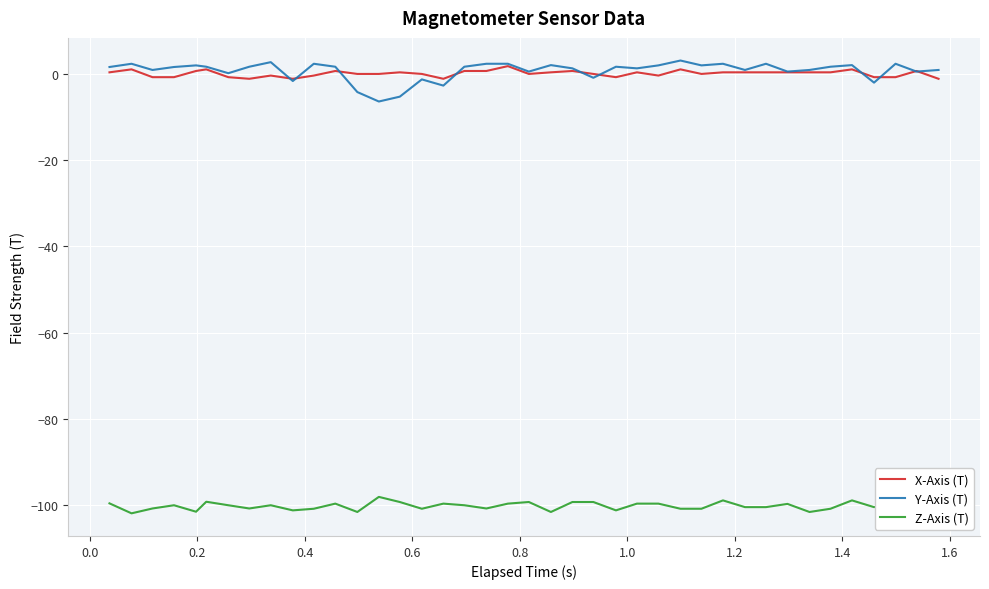

Rank the series by their maximum value, from lowest to highest.

Z-Axis (T), X-Axis (T), Y-Axis (T)